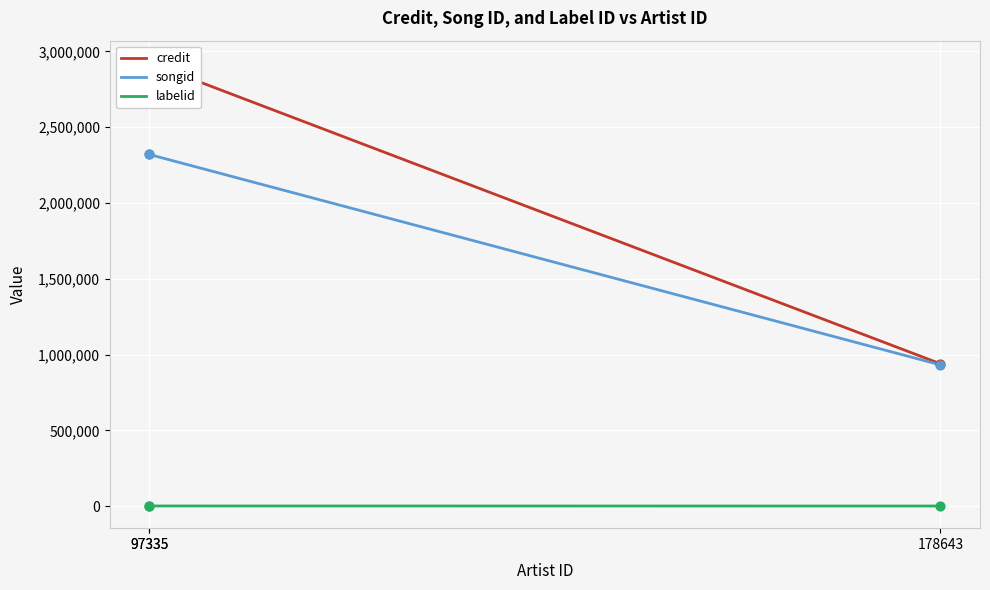

Is the value of credit at 178643 greater than the value of songid at 97335?

No